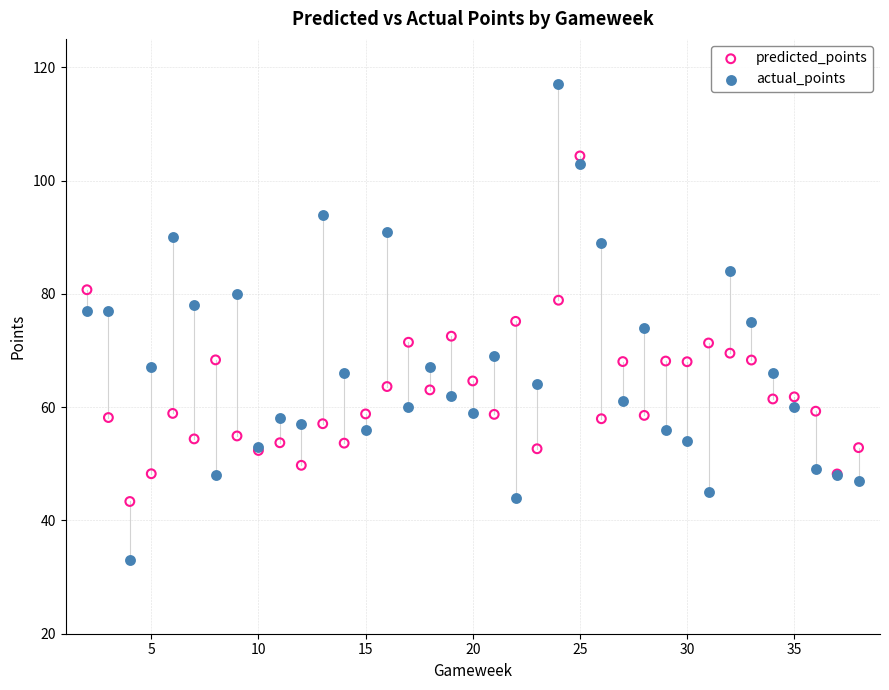

Which series reaches the minimum Y coordinate?

actual_points